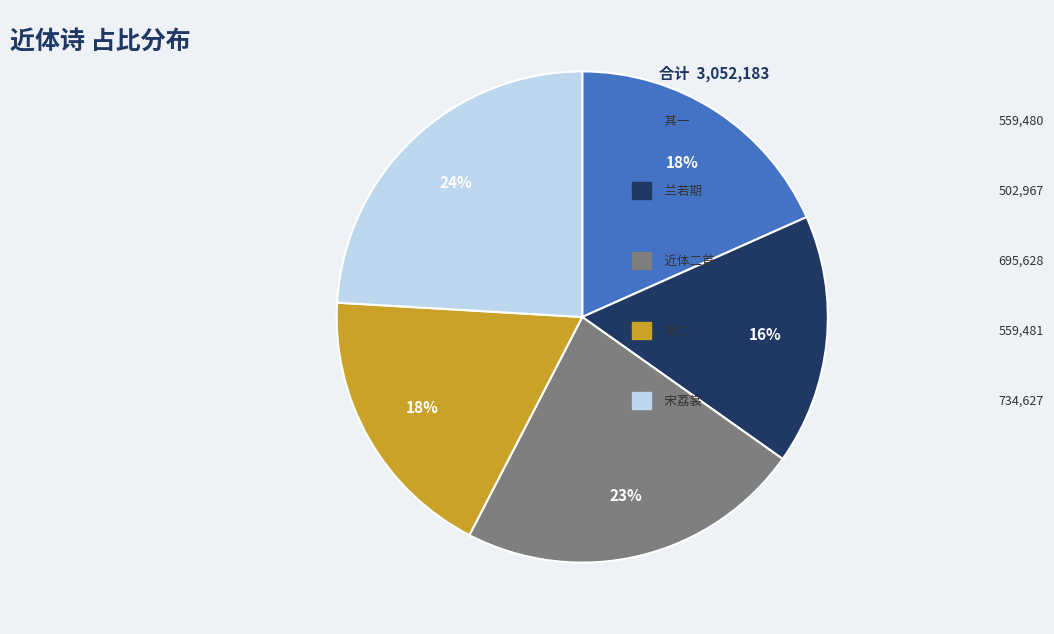

How many slices are in this pie chart?

5